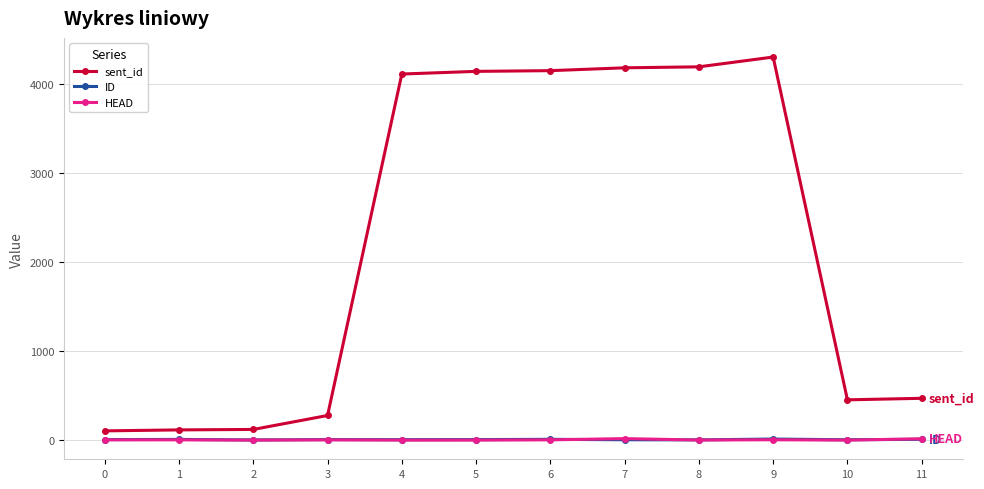

Between 9 and 11, which series saw the biggest shift?

sent_id